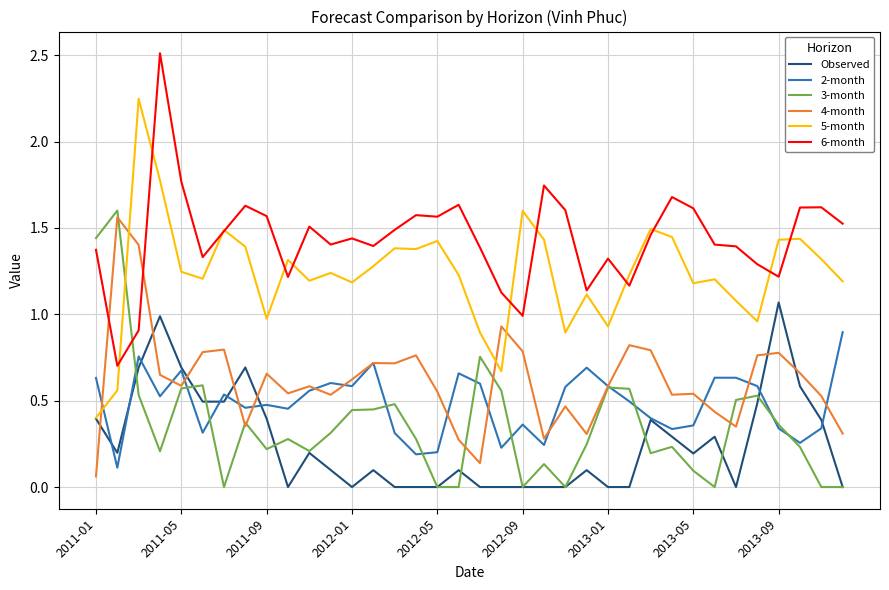

Which series has the largest total across all categories?

6-month